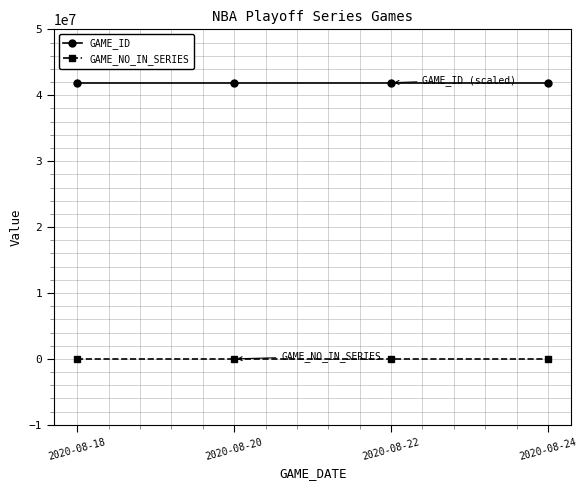

How many GAME_ID values are between 41900132 and 41900134?

3